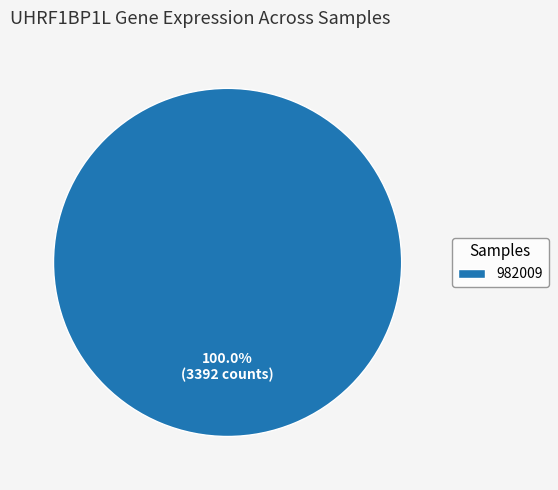

How many segments does this pie chart have?

1